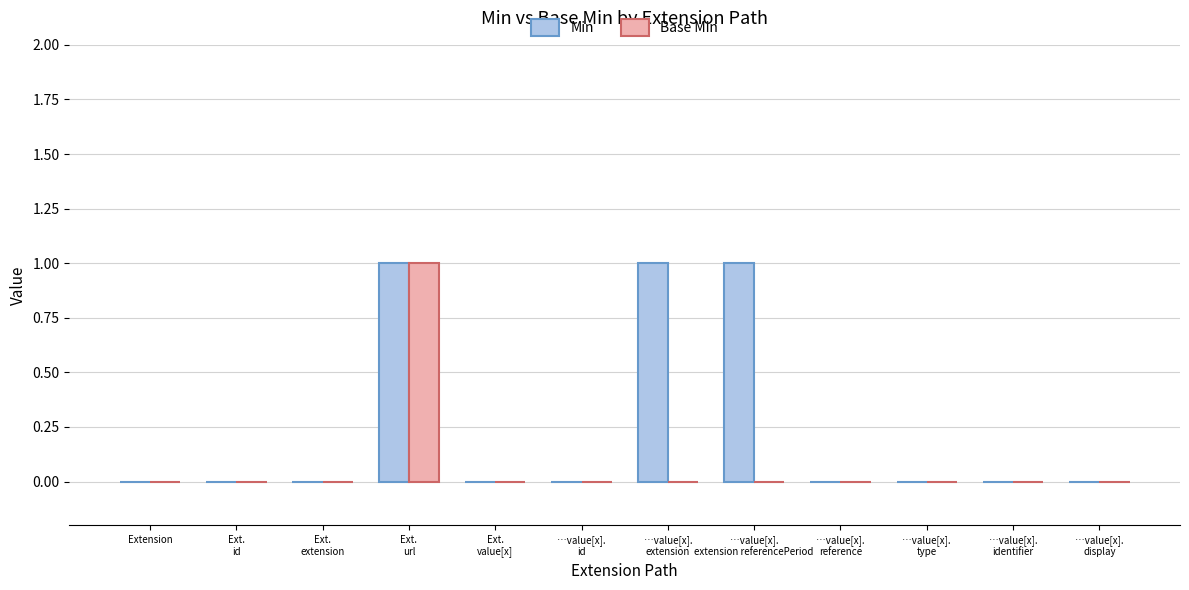

Which series has the largest total across all categories?

Min